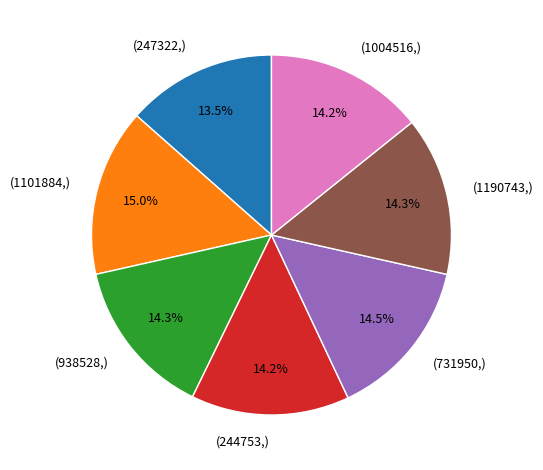

How much of the chart is everything except (938528,)?

85.7%